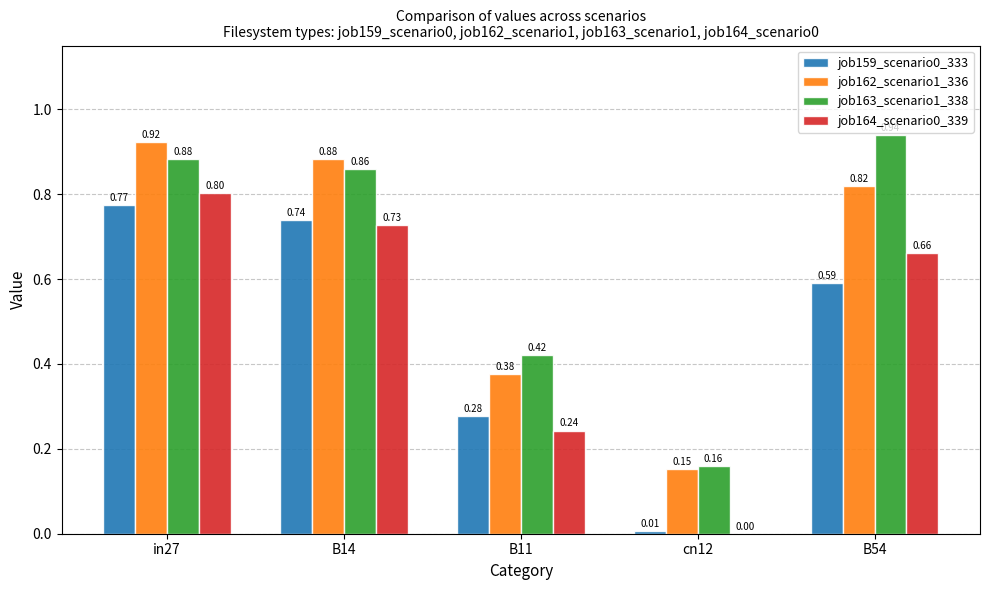

Between cn12 and B54, which series saw the biggest shift?

job163_scenario1_338